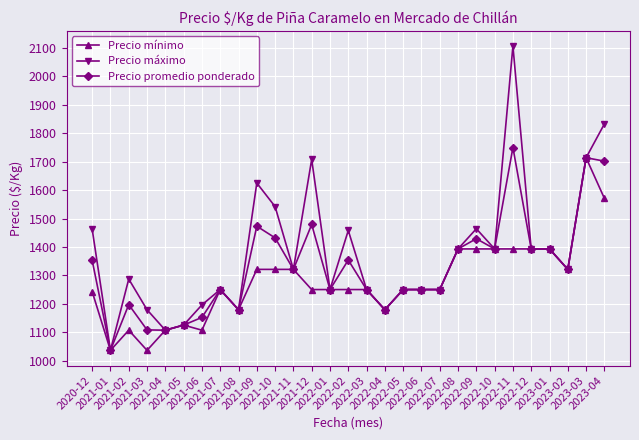

How many lines are shown in the chart?

3